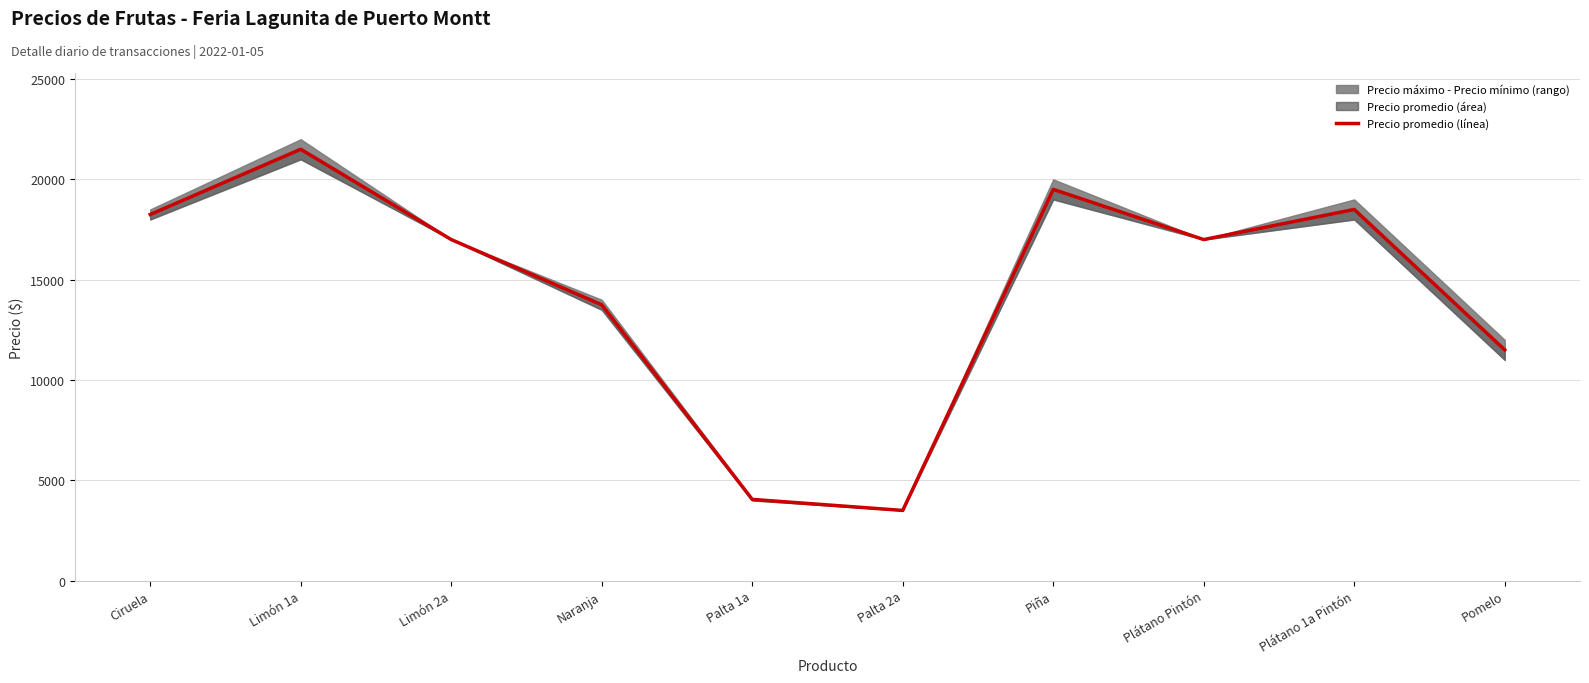

True or false: there are more than 1 points higher than both neighbors.

True